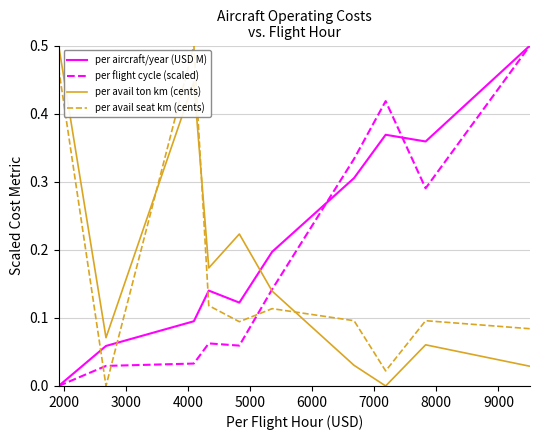

Which series ends up on top after the final intersection of per aircraft/year (USD M) and per avail seat km (cents)?

per aircraft/year (USD M)